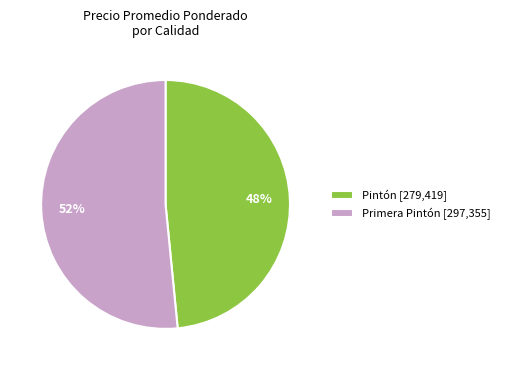

Is the sum of Primera Pintón [297,355] and Pintón [279,419] greater than half?

Yes